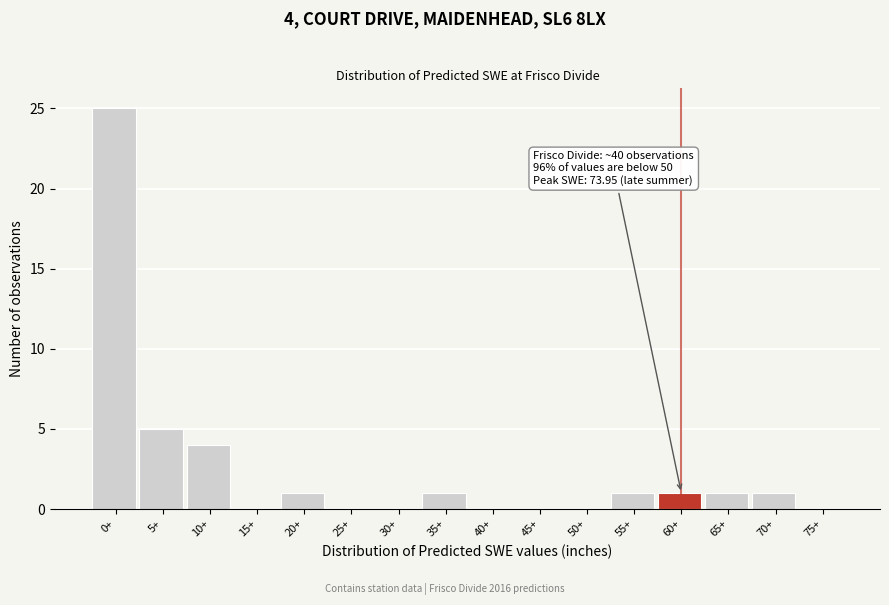

Reading left to right, what are all the values shown in this chart?

0+=25	5+=5	10+=4	15+=0	20+=1	25+=0	30+=0	35+=1	40+=0	45+=0	50+=0	55+=1	60+=1	65+=1	70+=1	75+=0